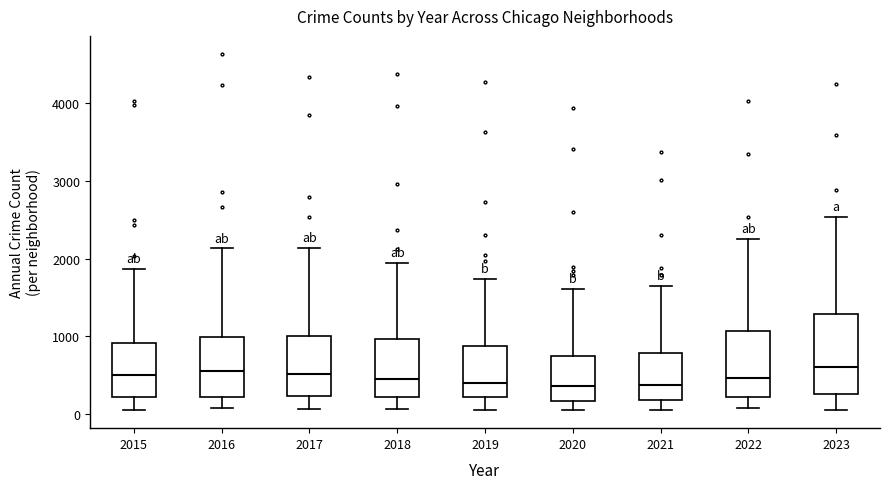

Which box is the tallest, from its lower edge to its upper edge?

2023